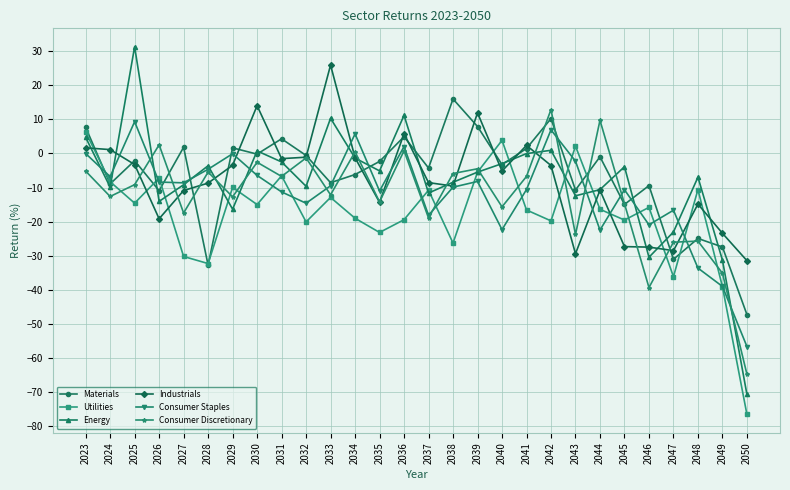

The Industrials series shows 1.1 at 2024. True or false?

True